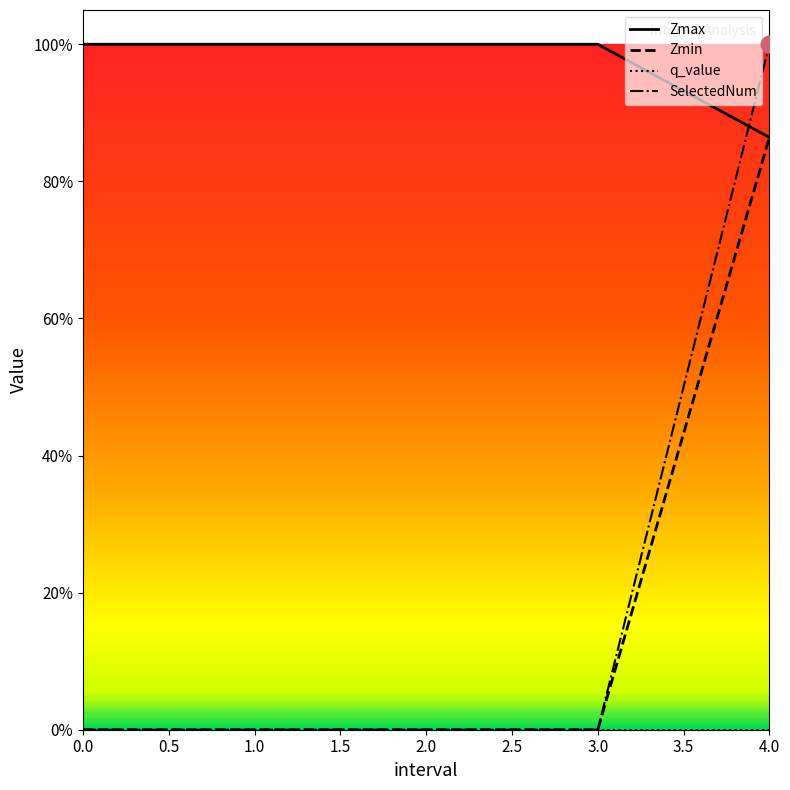

Does the chart have visible grid lines?

No